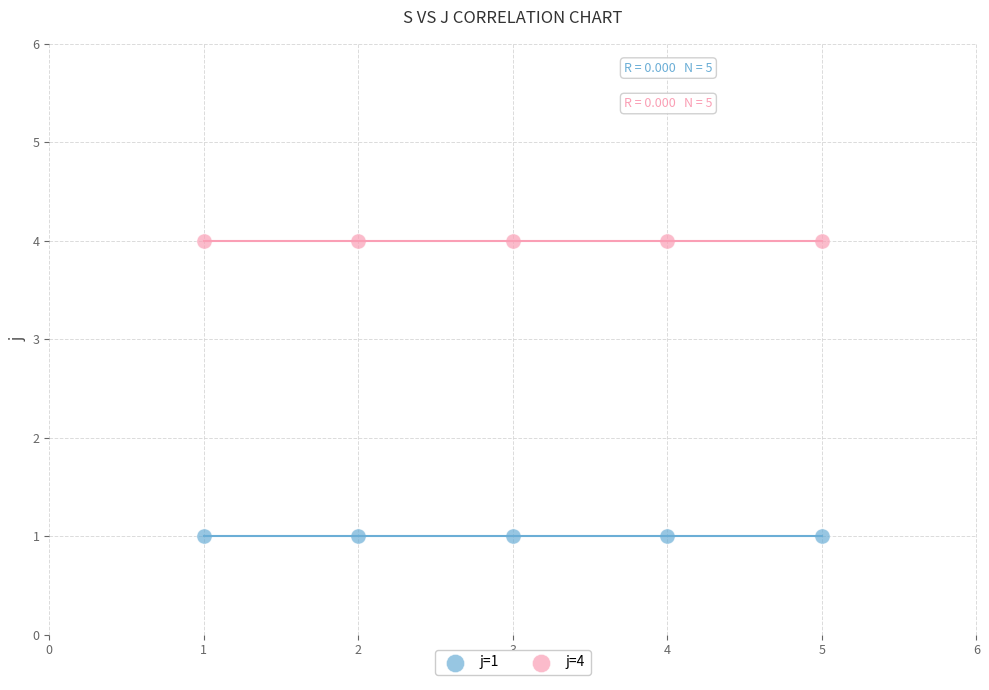

Across all data points, what is the average X value?

3